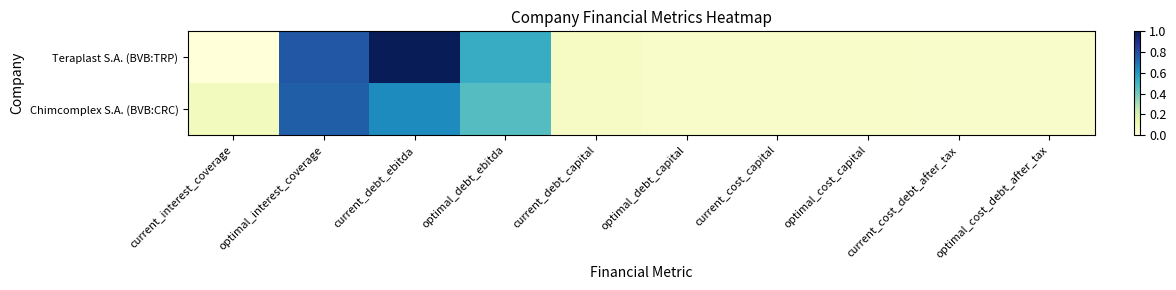

Rank the series by their maximum value, from highest to lowest.

Teraplast S.A. (BVB:TRP), Chimcomplex S.A. (BVB:CRC)